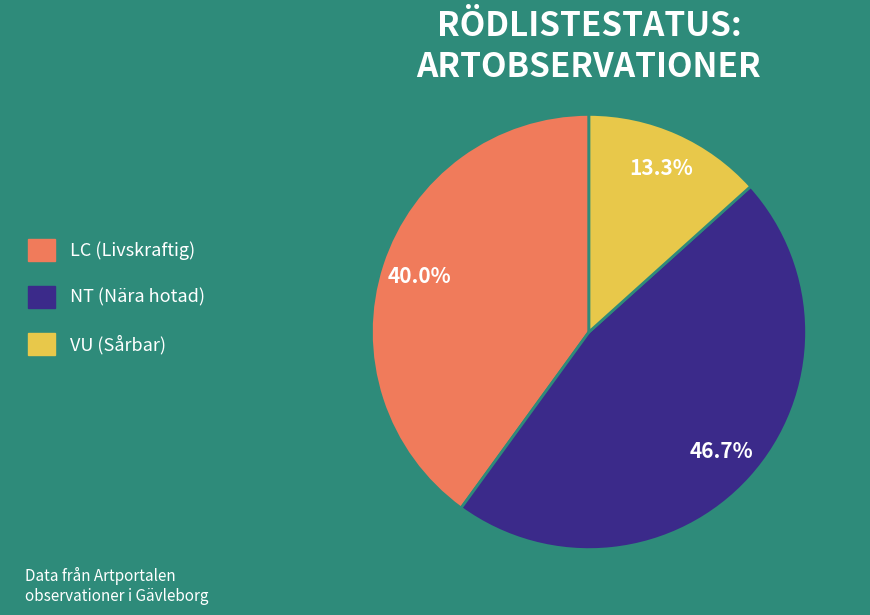

How many slices are in this pie chart?

3